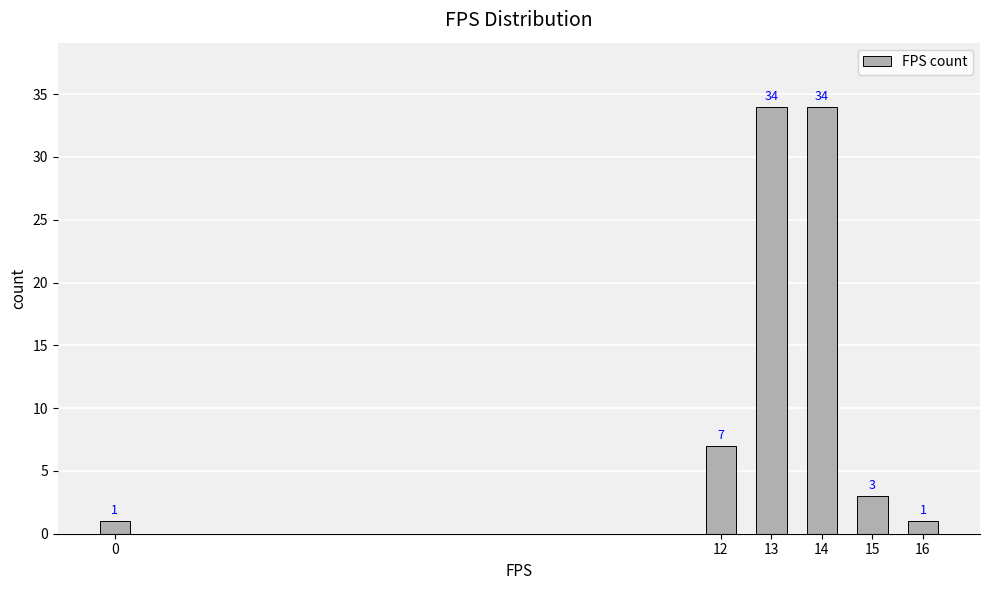

What is the ratio of the value at 15 to the value at 14?

0.1